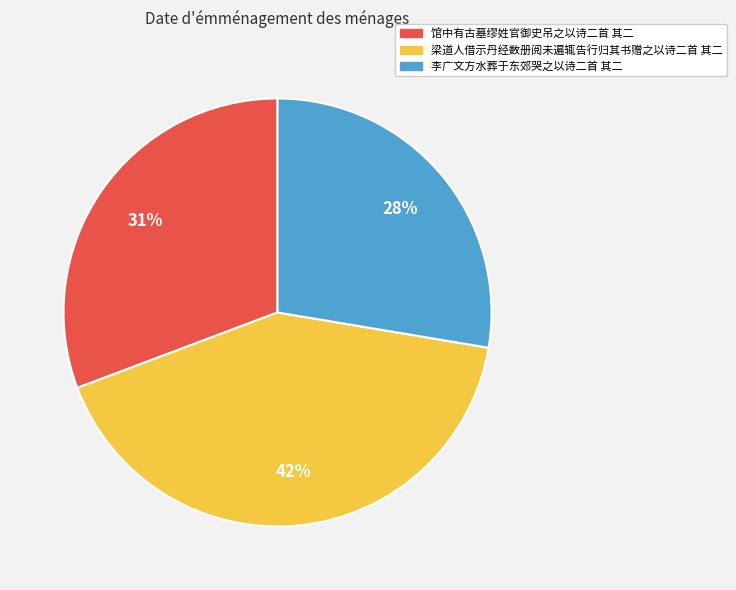

Does any single category account for the majority?

No